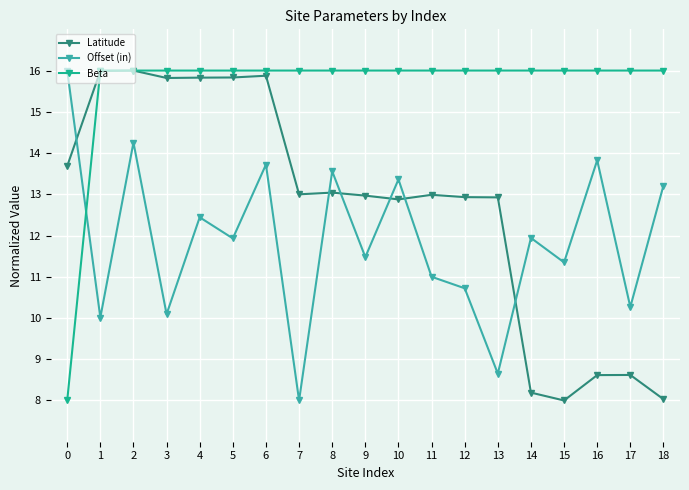

True or false: Offset (in) has a value of 3.3 at 15.

False